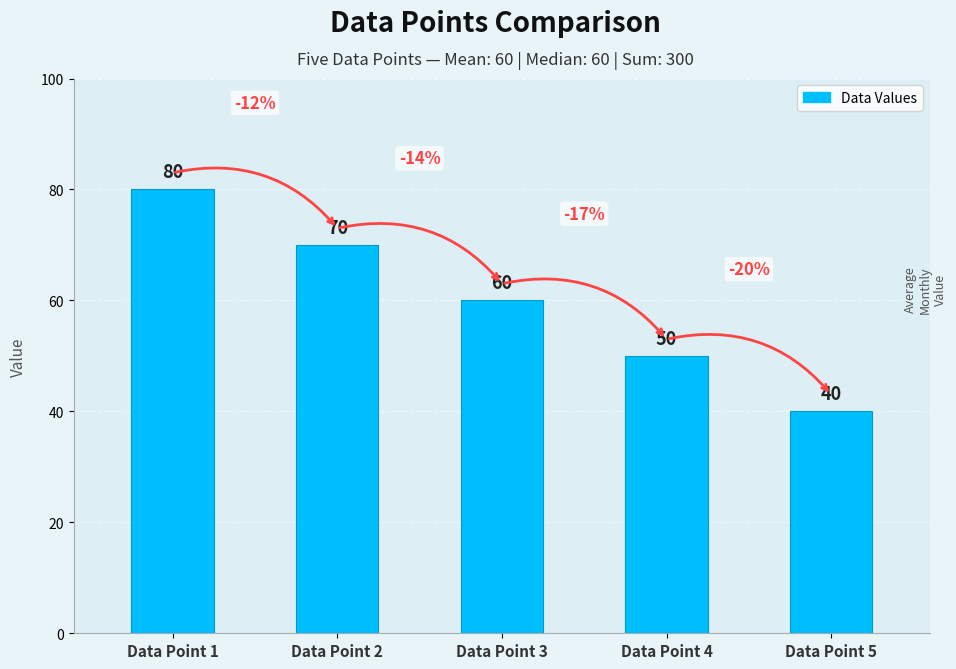

How many data points are less than 60?

2